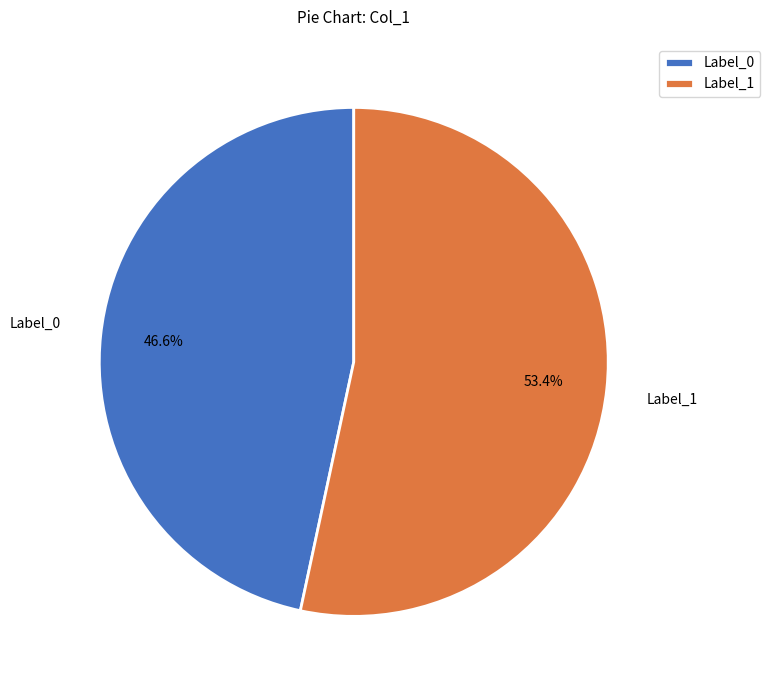

What is the ratio of the value at Label_0 to the value at Label_1?

0.9